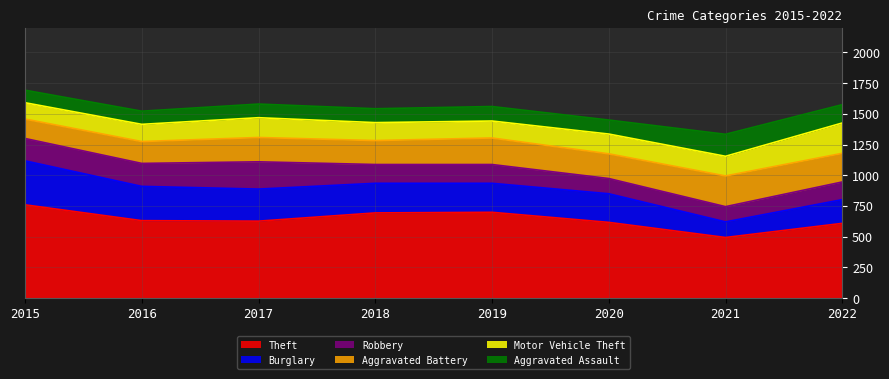

What is the value of the Theft point at the 5th from the left?

699